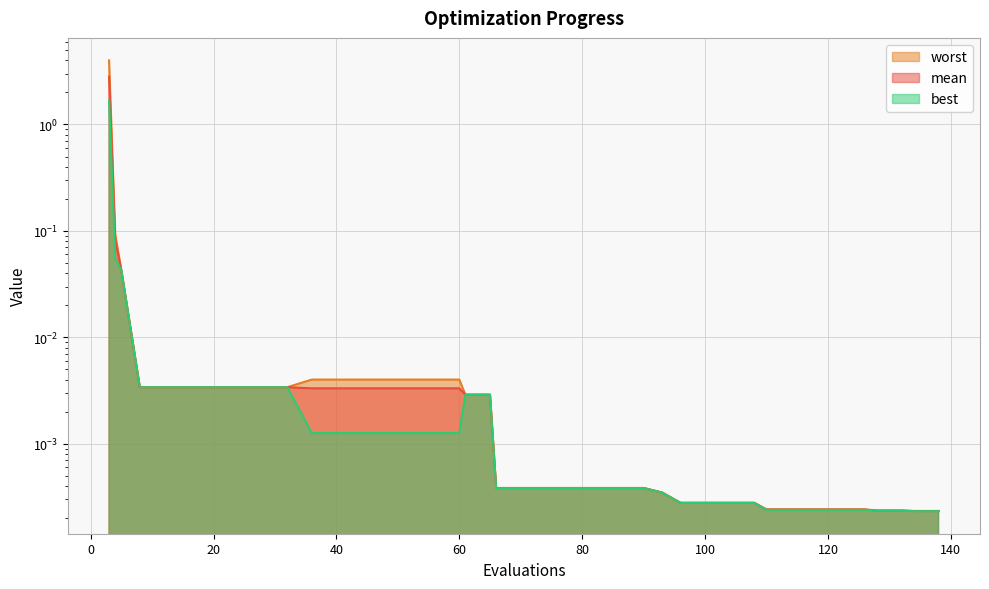

Reading left to right, list all the values displayed in this chart.

mean: 2.8	0.1	0.0	0.0	0.0	0.0	0.0	0.0	0.0	0.0	0.0	0.0	0.0	0.0	0.0	0.0	0.0	0.0	0.0	0.0	0.0	0.0	0.0	0.0	0.0	0.0	0.0	0.0	0.0	0.0	0.0	0.0	0.0	0.0	0.0	0.0	0.0	0.0	0.0	0.0
best: 1.7	0.1	0.0	0.0	0.0	0.0	0.0	0.0	0.0	0.0	0.0	0.0	0.0	0.0	0.0	0.0	0.0	0.0	0.0	0.0	0.0	0.0	0.0	0.0	0.0	0.0	0.0	0.0	0.0	0.0	0.0	0.0	0.0	0.0	0.0	0.0	0.0	0.0	0.0	0.0
worst: 4.0	0.1	0.0	0.0	0.0	0.0	0.0	0.0	0.0	0.0	0.0	0.0	0.0	0.0	0.0	0.0	0.0	0.0	0.0	0.0	0.0	0.0	0.0	0.0	0.0	0.0	0.0	0.0	0.0	0.0	0.0	0.0	0.0	0.0	0.0	0.0	0.0	0.0	0.0	0.0